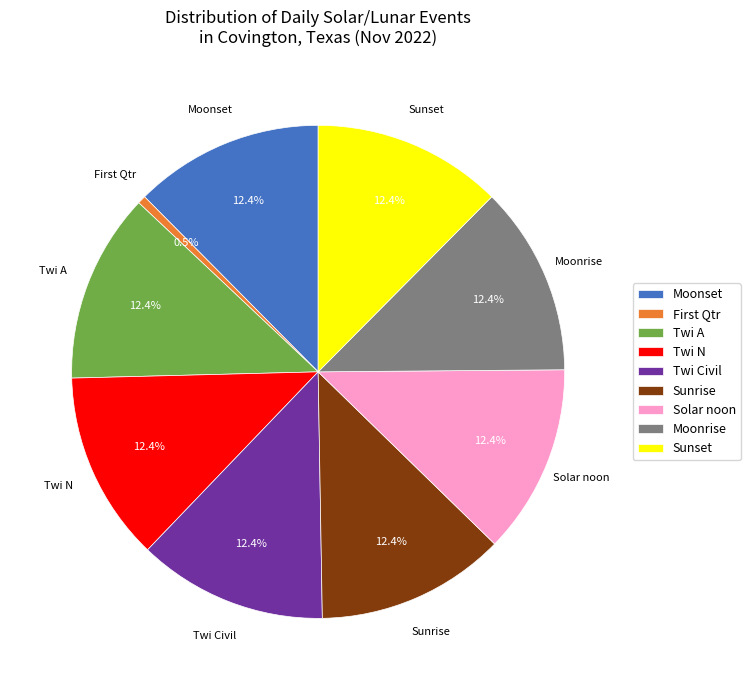

What percentage is the Sunset slice, to the nearest percent?

12%